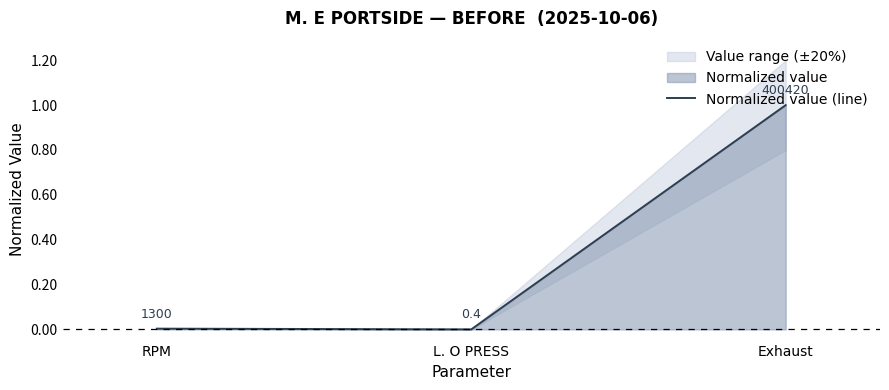

What is the label of the 1st point from the left?

RPM